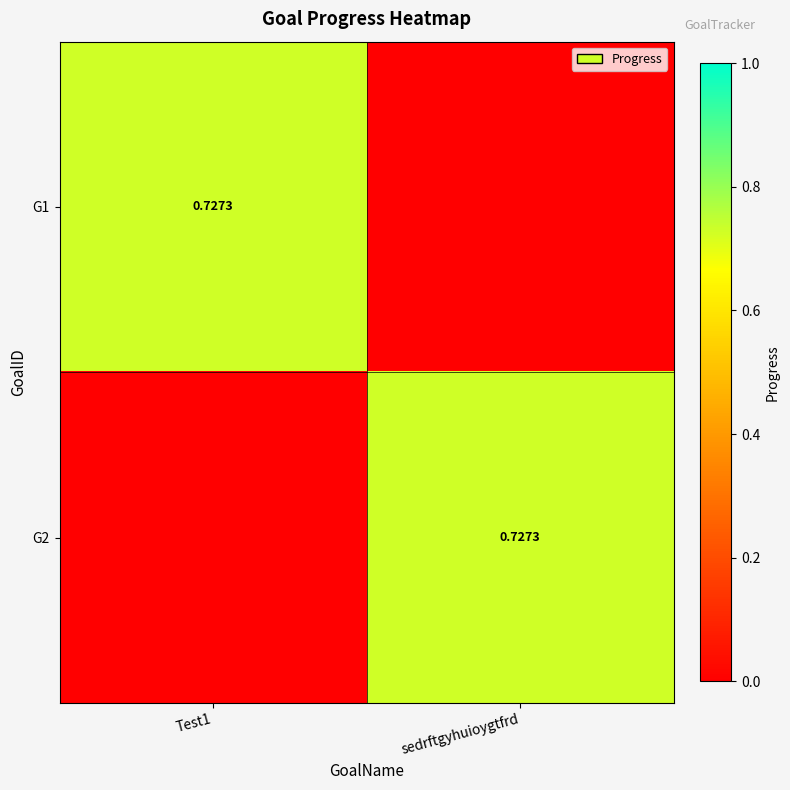

Which category has the highest value across all series?

Test1